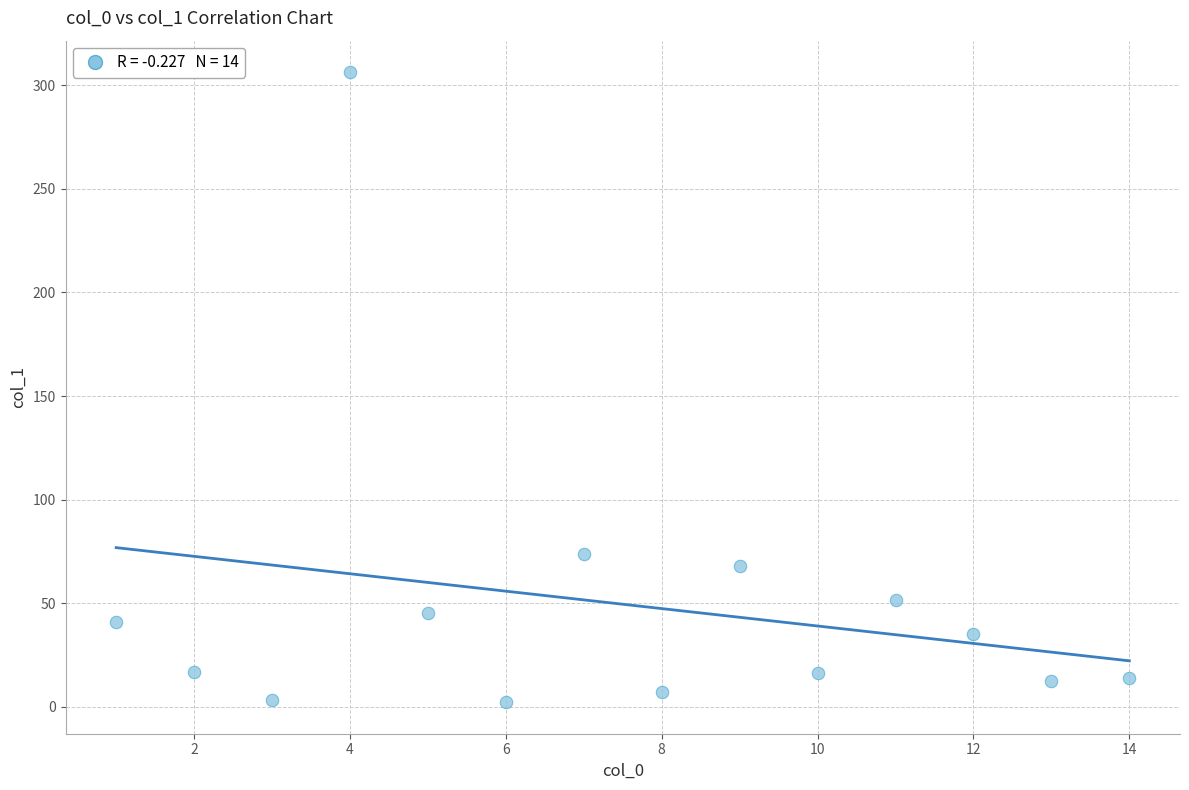

What is the range of Y values (max minus min)?

304.0